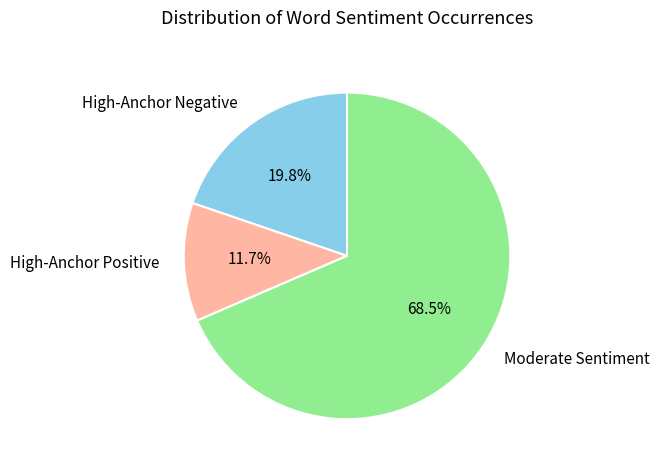

Is there a majority slice in this chart?

Yes